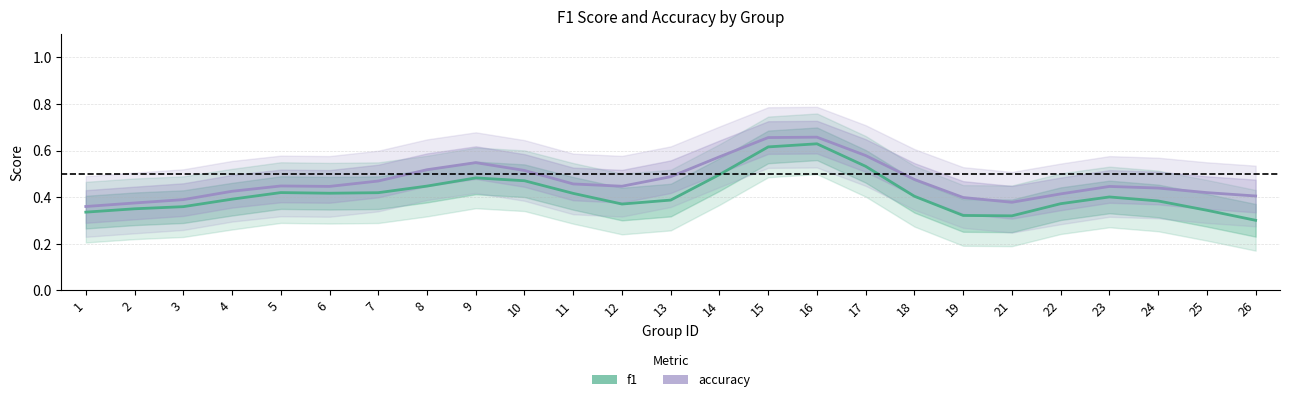

What is the average value of the f1 series?

0.4